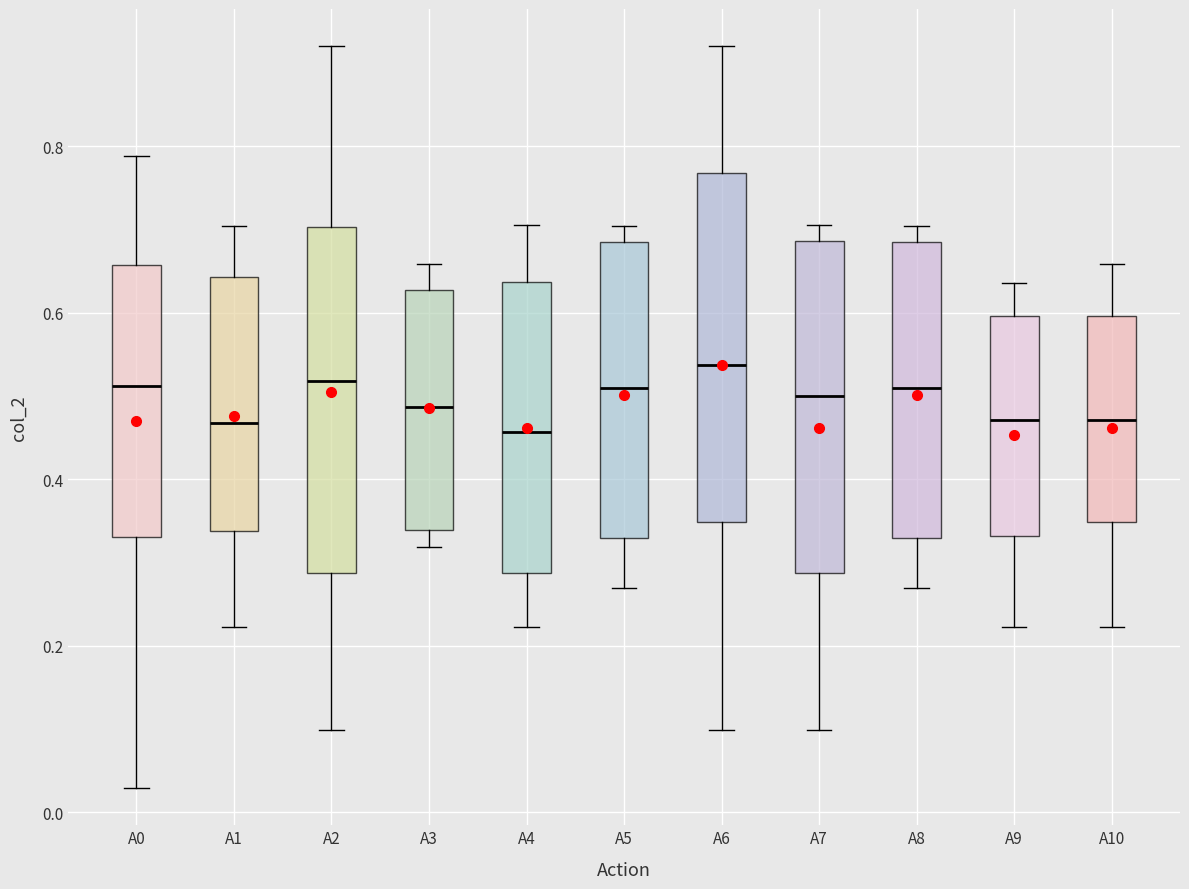

Where is the upper edge of the box for A8 on the y-axis? The values are not printed on the chart, so give them approximately, as read against the axis.

0.68